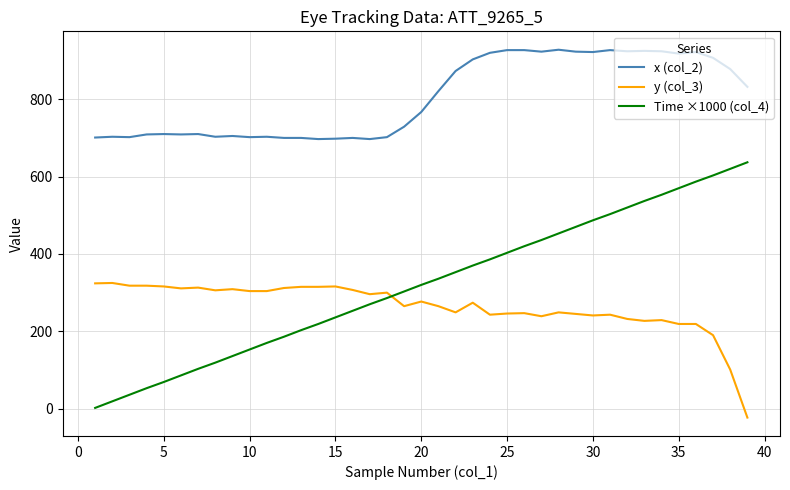

Which series has the widest spread of values?

Time ×1000 (col_4)